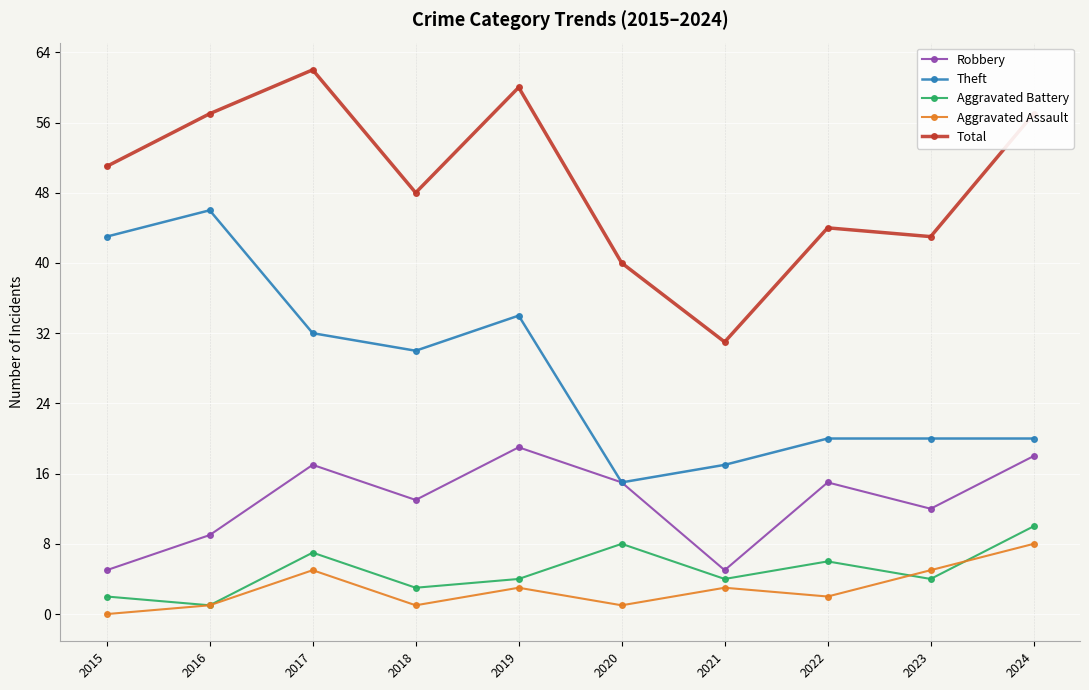

True or false: Robbery and Aggravated Battery cross at least once.

False